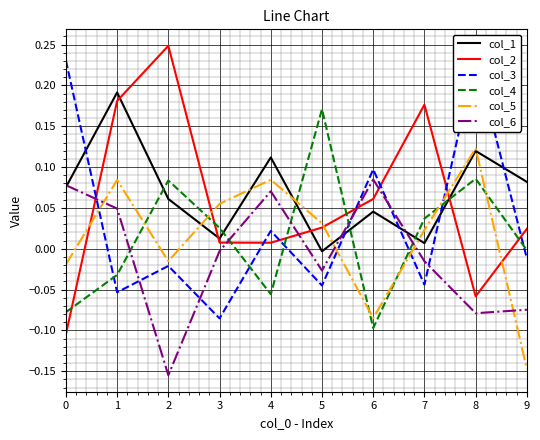

The col_5 series shows 0.0 at 1. True or false?

False